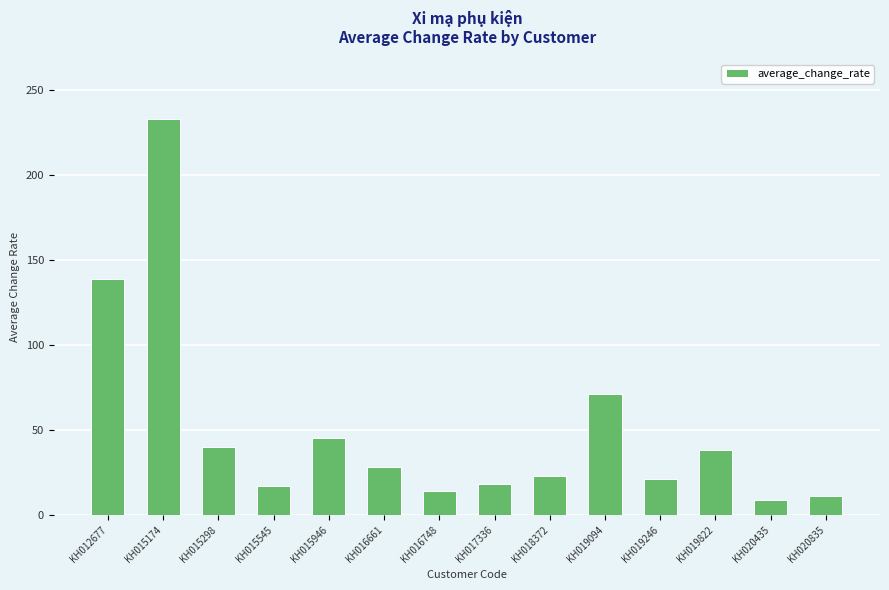

Between KH015545 and KH016661, which is larger?

KH016661